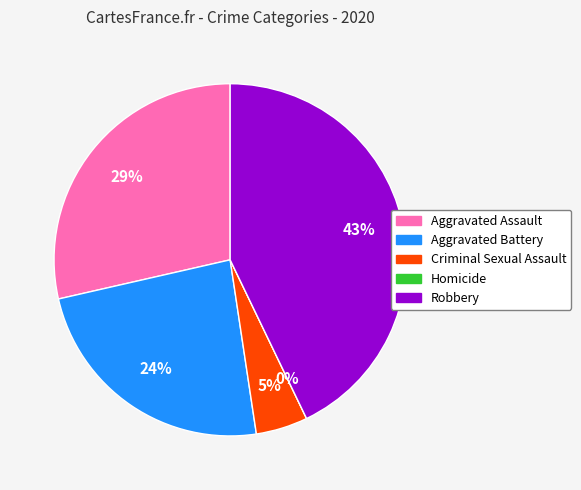

Is it true that Criminal Sexual Assault is 1% of the pie?

False